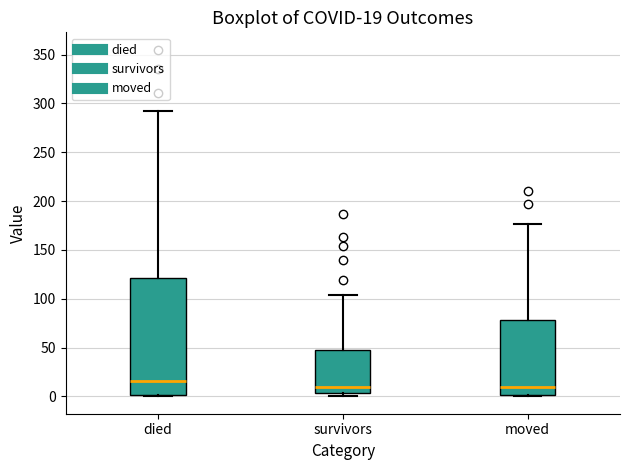

Comparing the boxes themselves (not the whiskers), which one is the tallest?

died